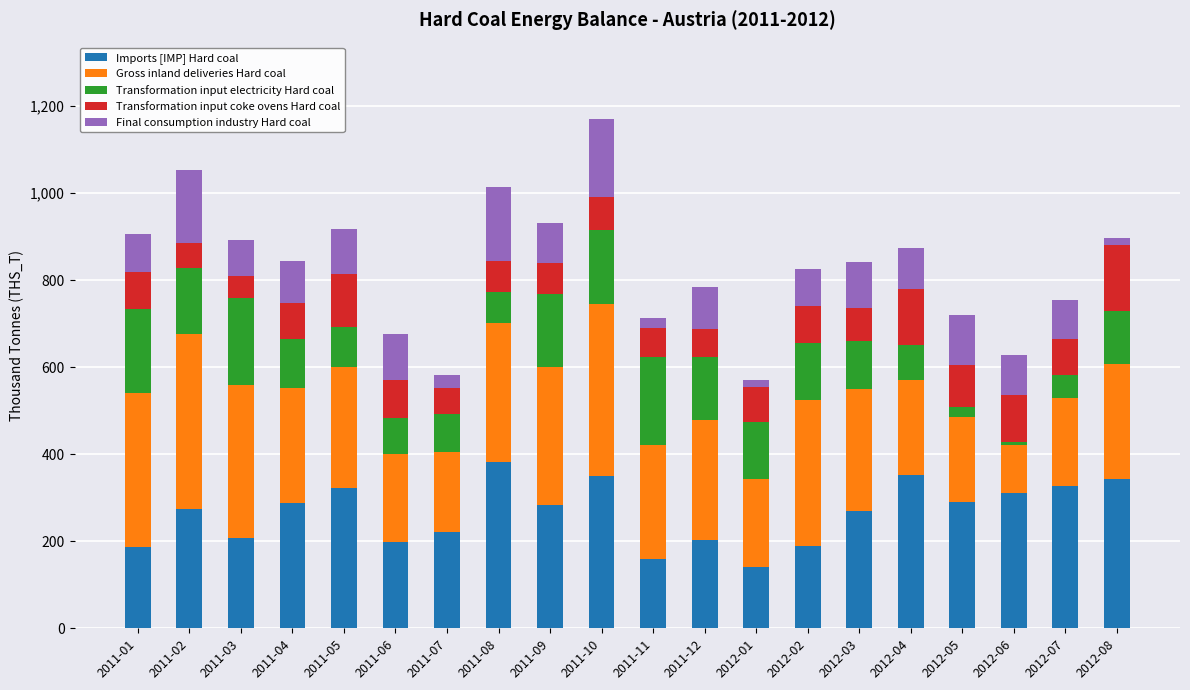

At which label does Imports [IMP] Hard coal reach its peak?

2011-08